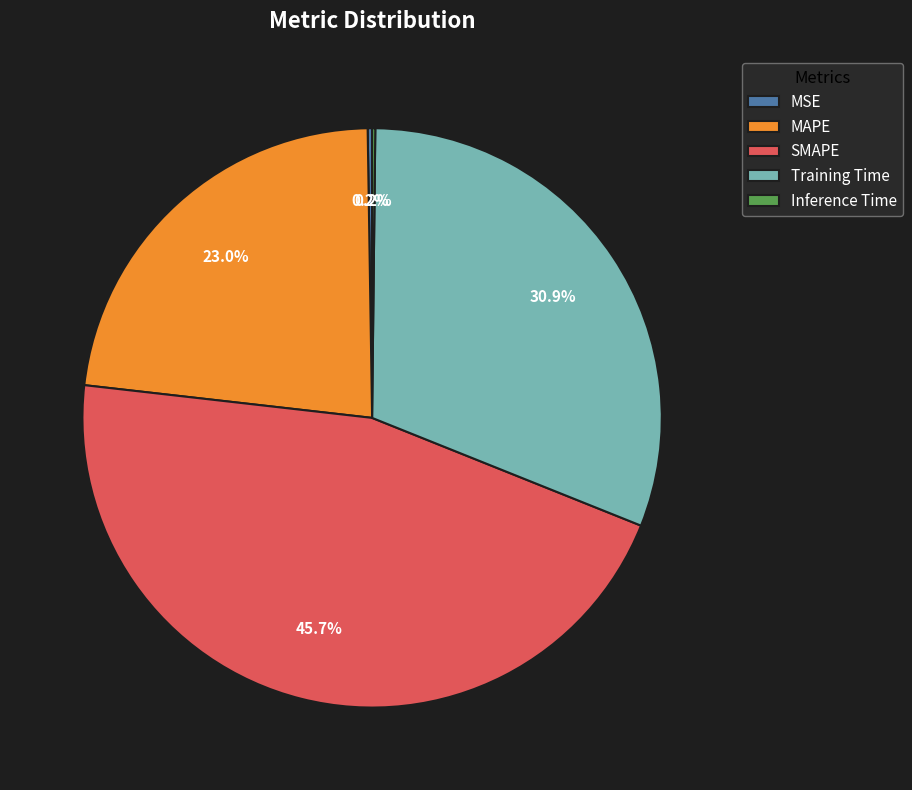

Between MAPE and Training Time, which is larger?

Training Time